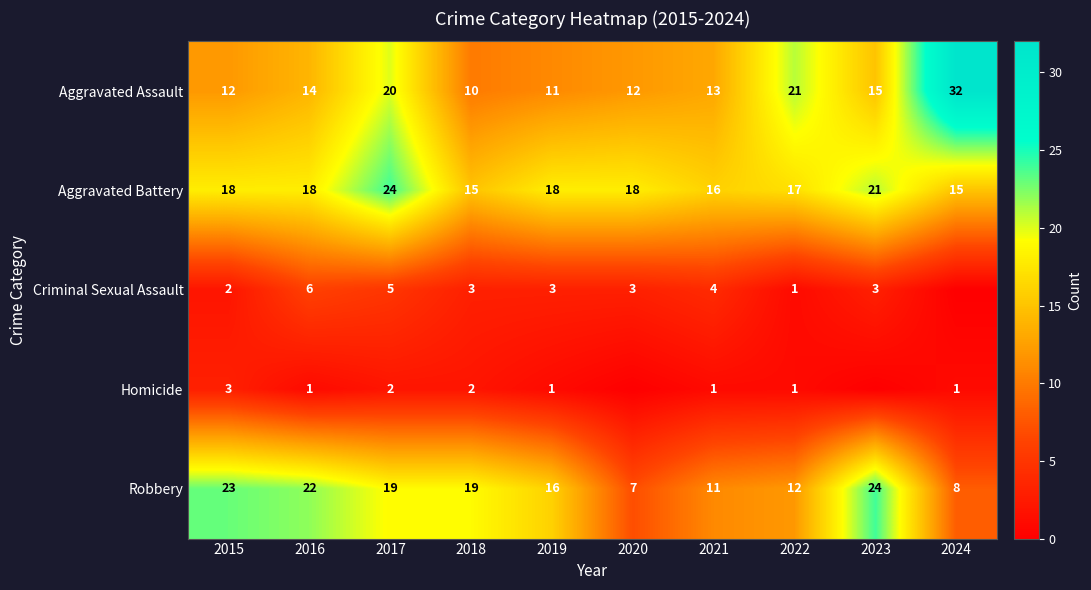

At 2021, list the series in order from smallest to largest.

Homicide, Criminal Sexual Assault, Robbery, Aggravated Assault, Aggravated Battery